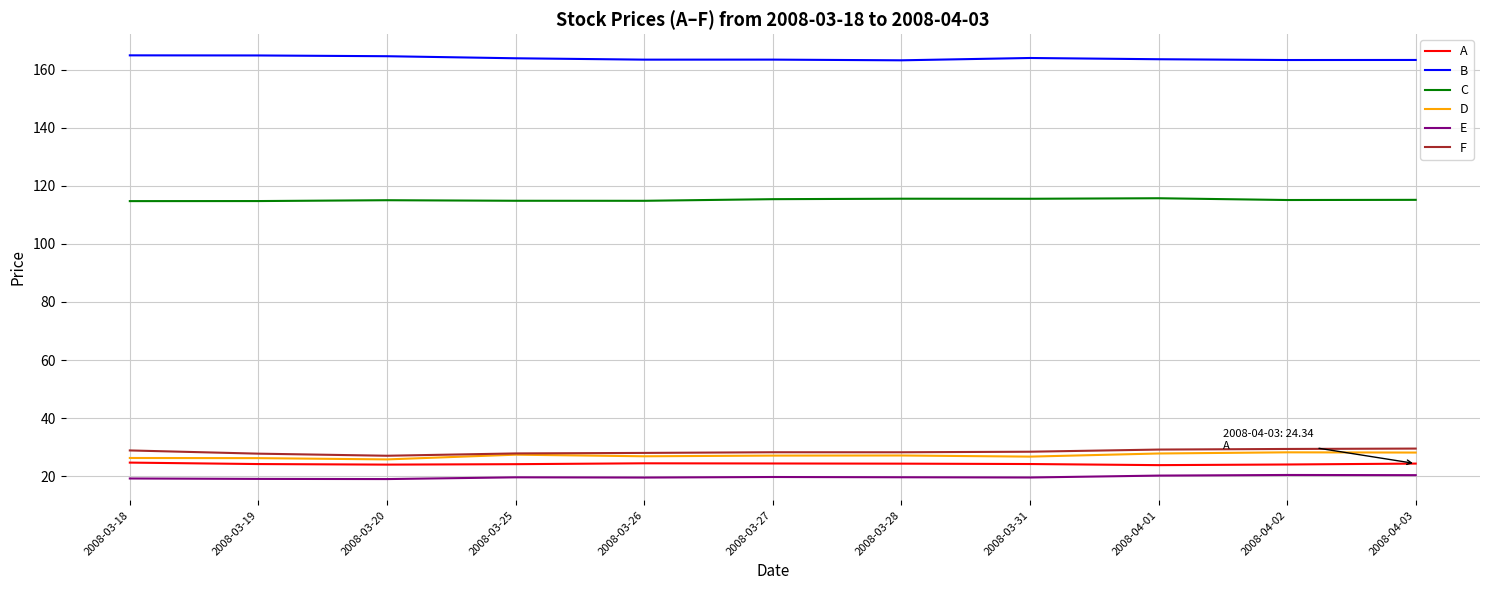

What position from the right is 2008-03-18?

11